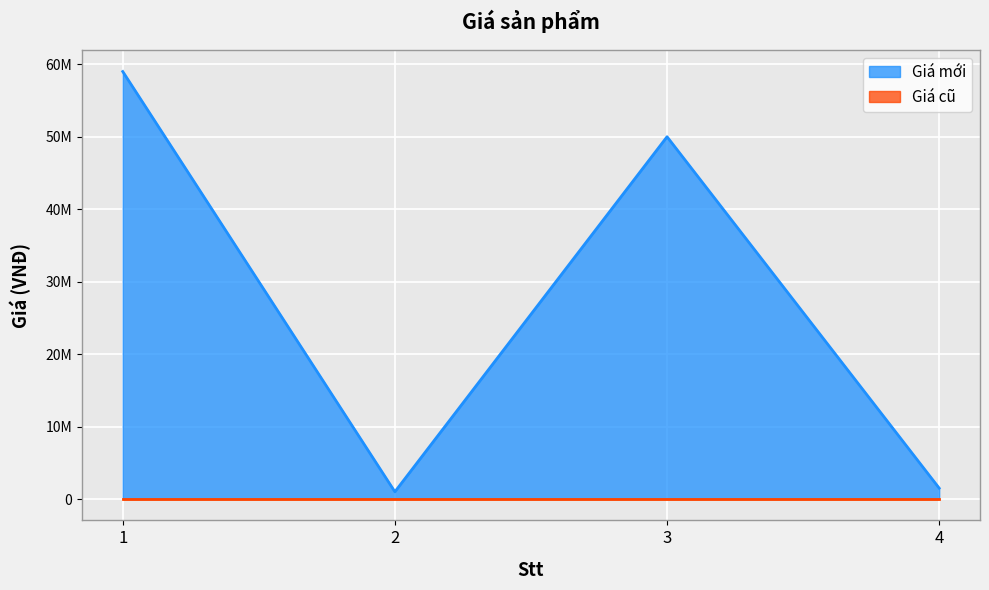

Which has a higher value, 3 or 2?

3